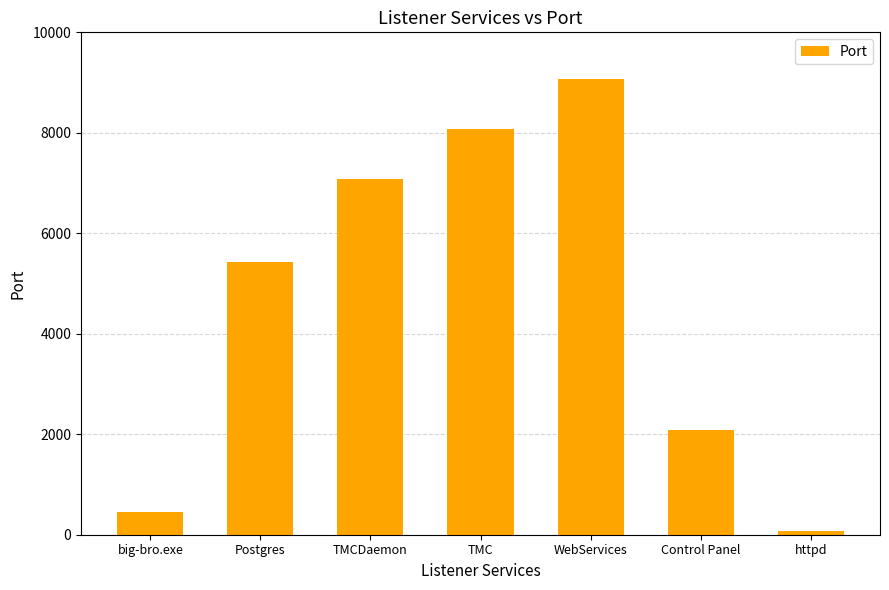

What is the value of the 2nd bar from the left?

5432